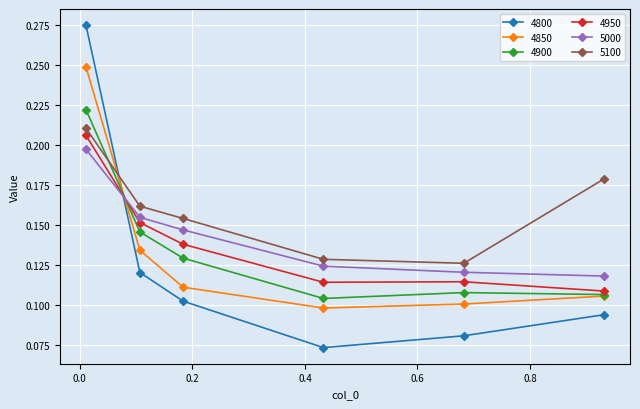

True or false: 4800 has more than 2 points higher than both neighbors.

False